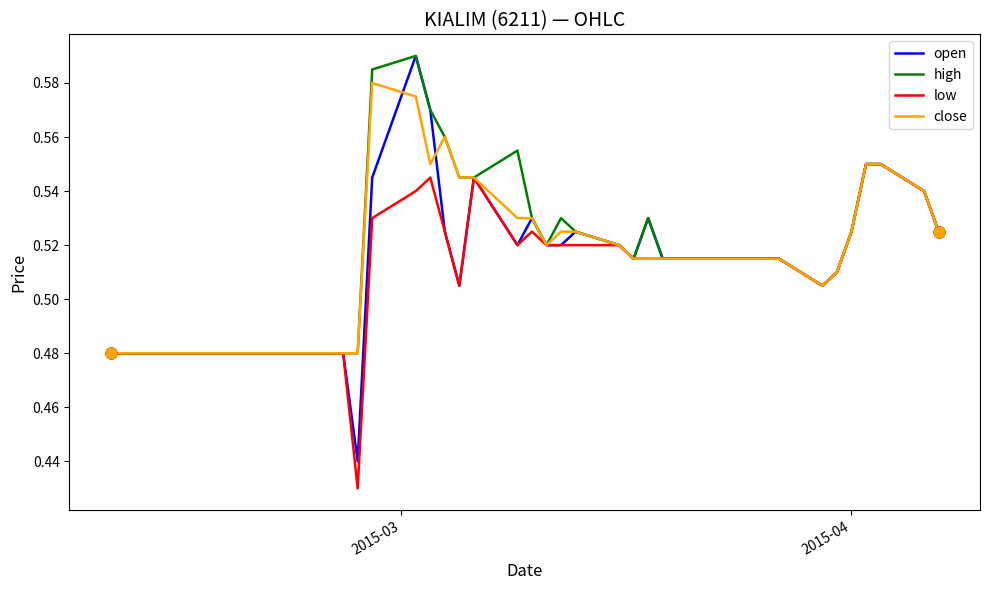

What are all the series names shown in the legend?

open, high, low, close